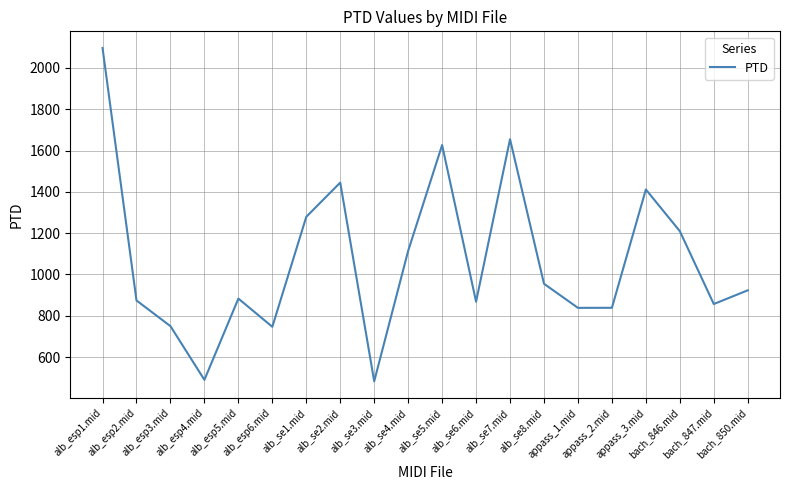

What is the minimum value shown in the chart?

482.7